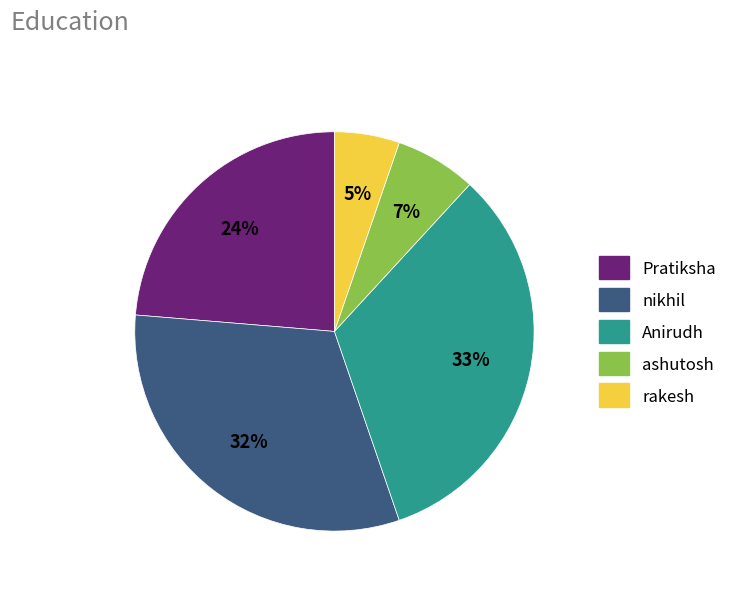

To the nearest percent, what is the difference between the largest and smallest slice percentages?

28%